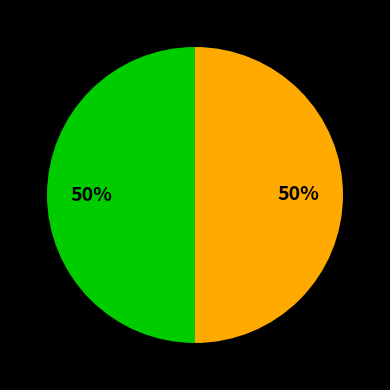

Count the number of slices in the pie.

2